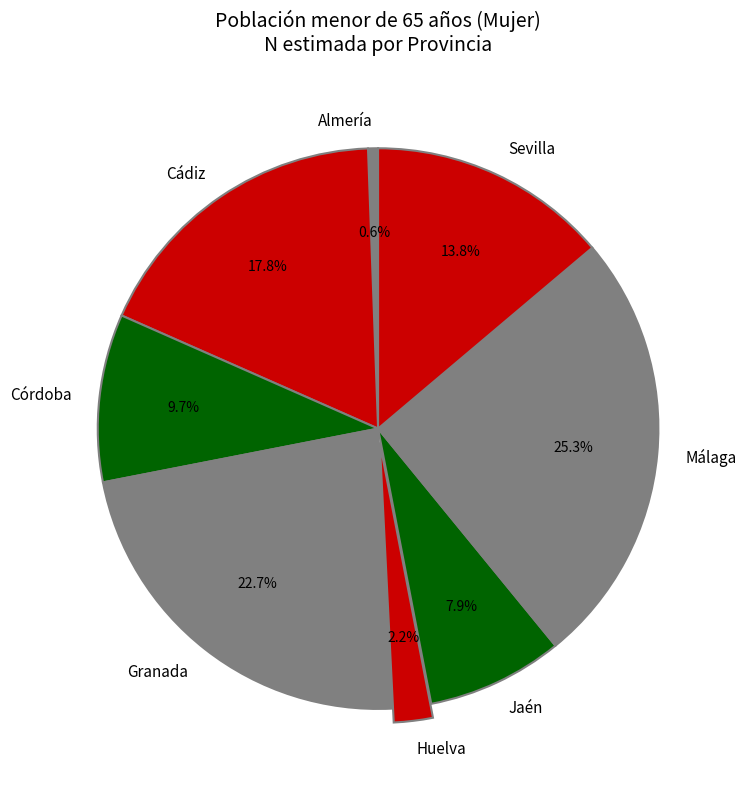

How many slices are in this pie chart?

8